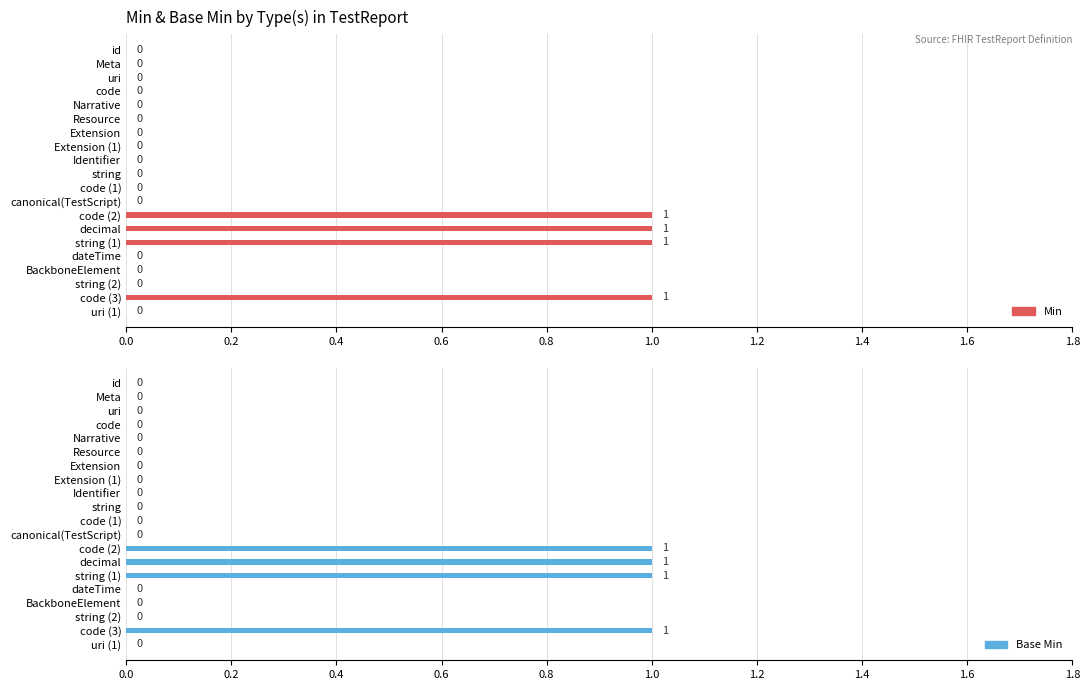

List the series in order of their peak value, highest first.

Min, Base Min